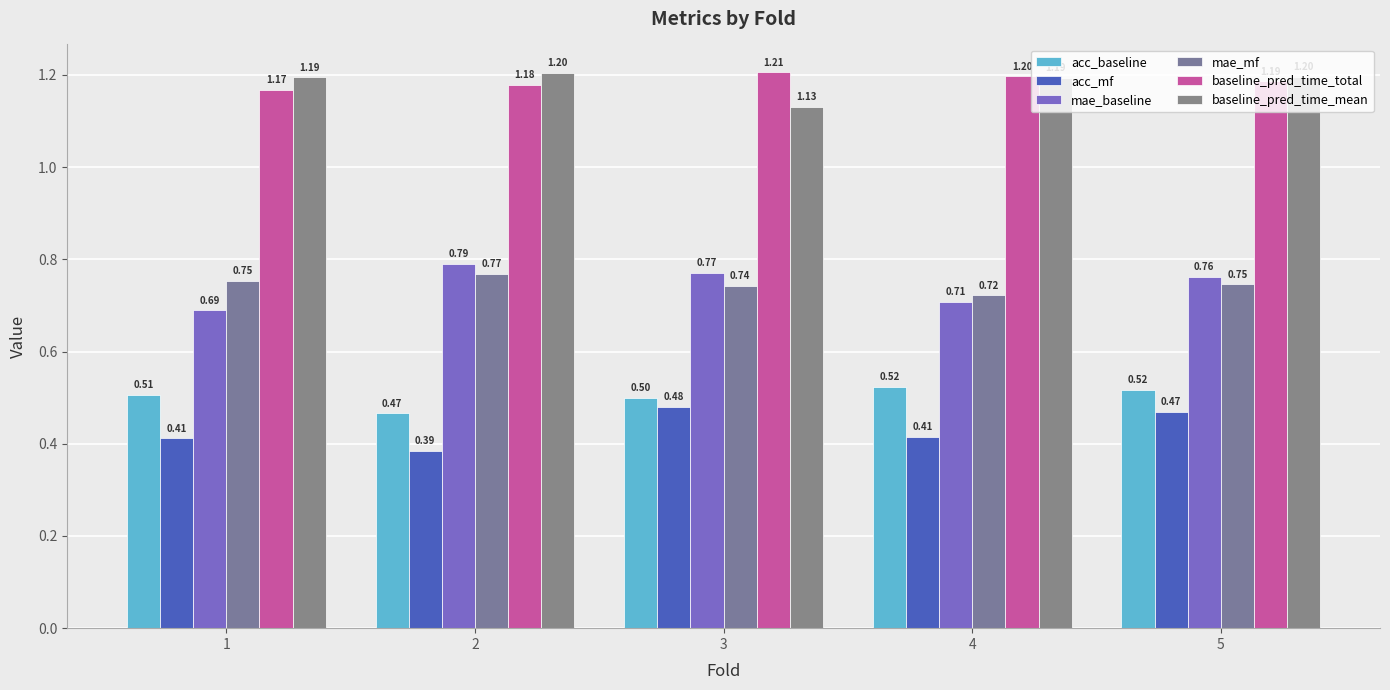

Is it true that acc_baseline equals 0.7 at 1?

False